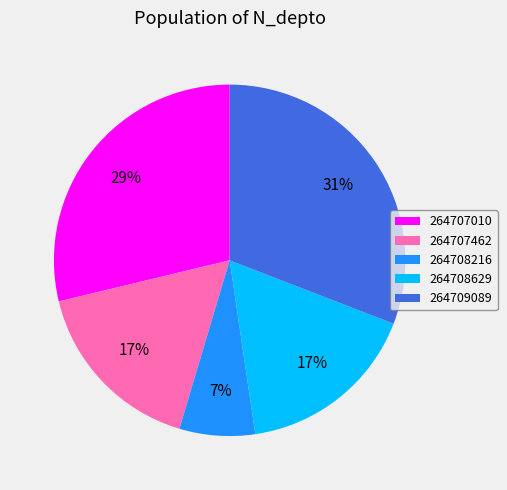

How many slices are in this pie chart?

5